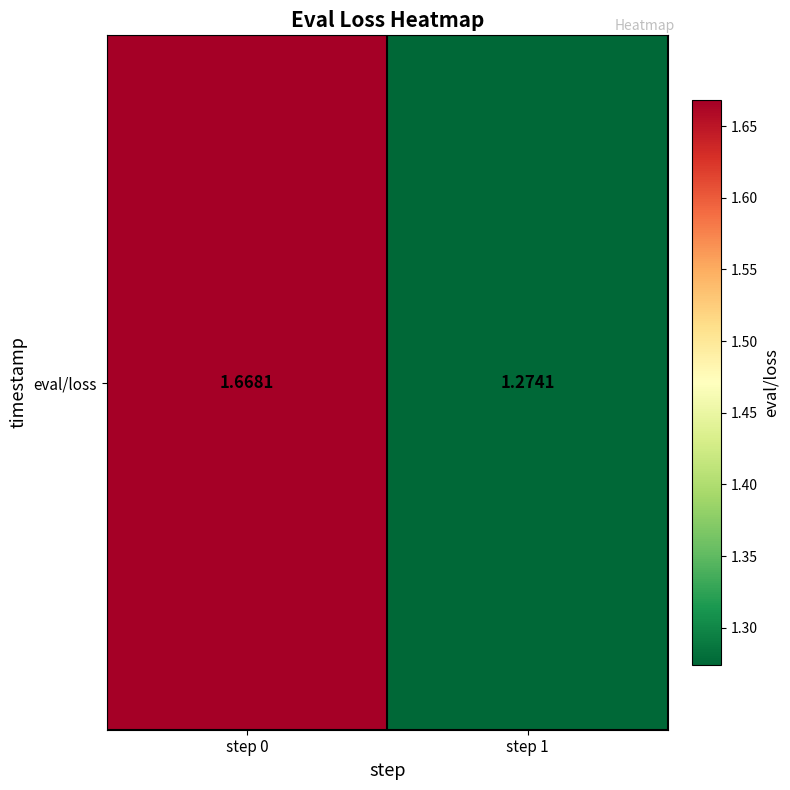

List the labels in order of value, smallest first.

step 1, step 0